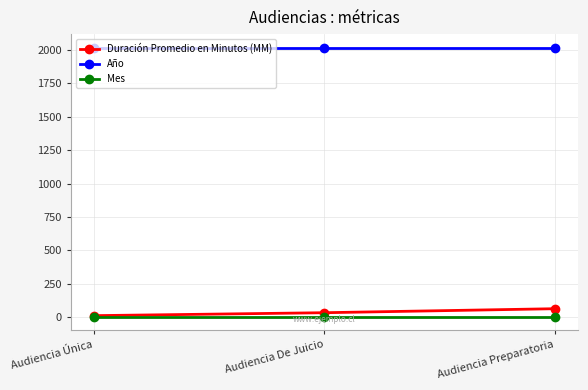

Is the value of Duración Promedio en Minutos (MM) at Audiencia Única greater than the value of Año at Audiencia De Juicio?

No